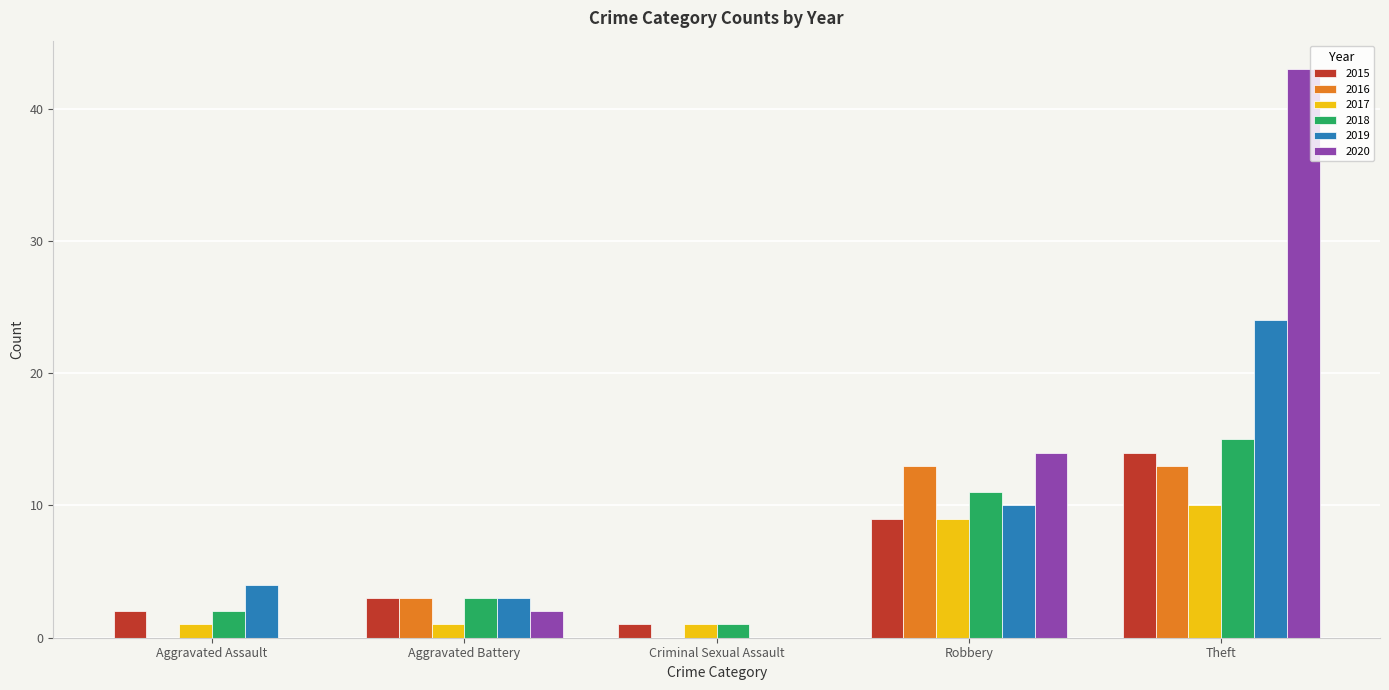

Which series has the largest total across all categories?

2020